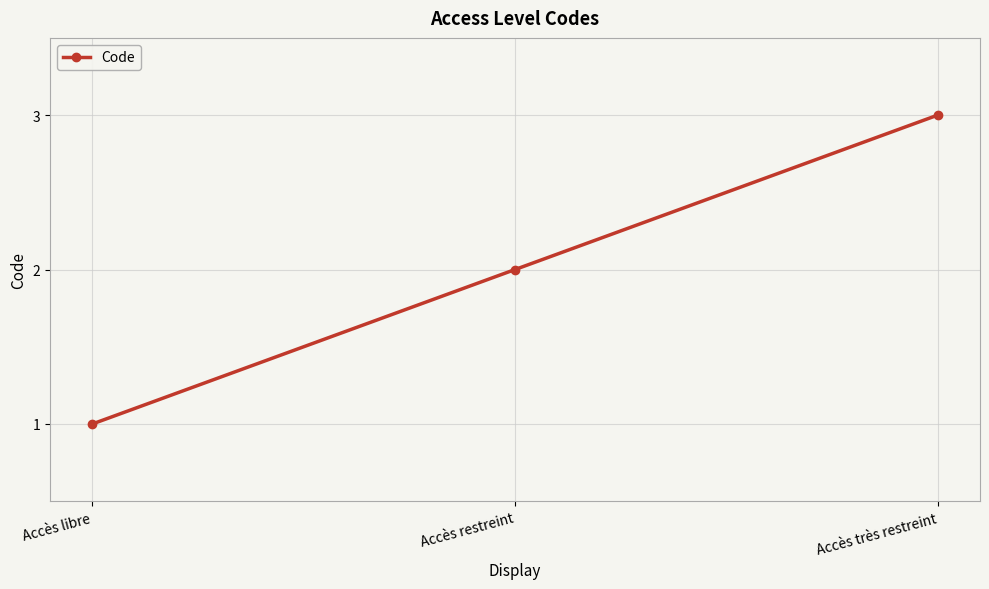

List the labels in order of value, smallest first.

Accès libre, Accès restreint, Accès très restreint